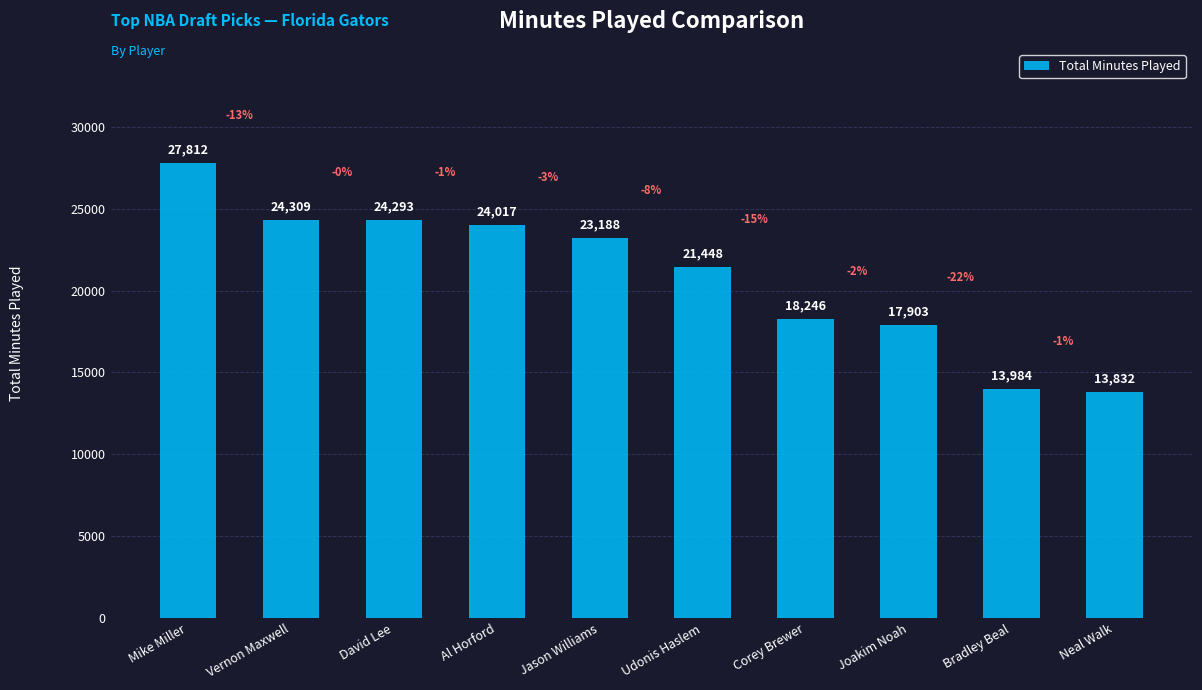

What is the difference between the second highest and second lowest values?

10325